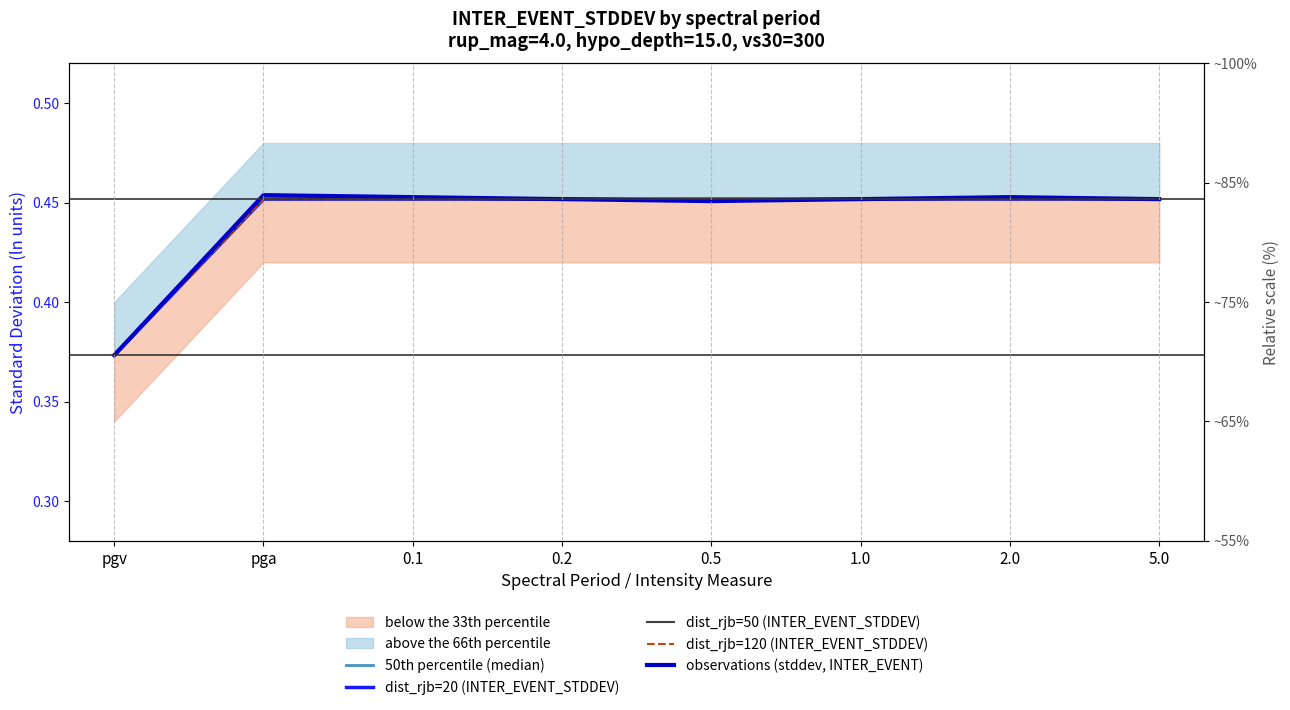

What value does the observations (stddev, INTER_EVENT) series have at 0.5?

0.5